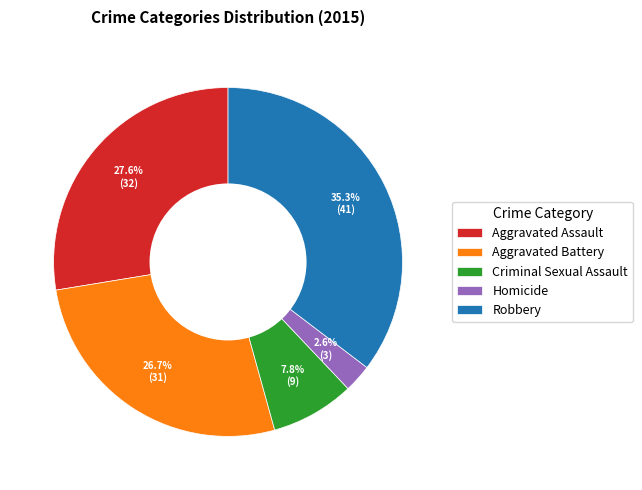

Which has a higher value, Robbery or Criminal Sexual Assault?

Robbery